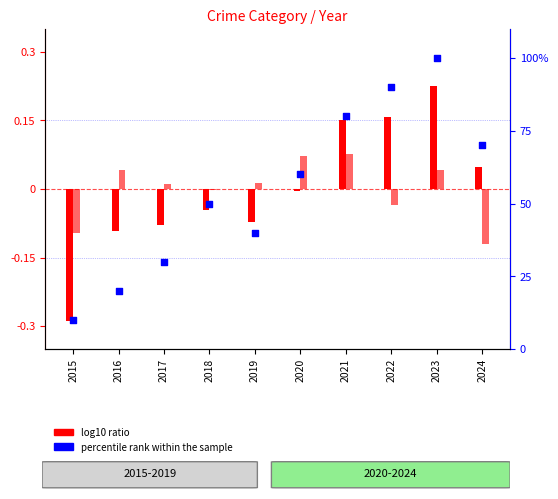

Which series has the largest Y range (max minus min)?

percentile rank within the sample